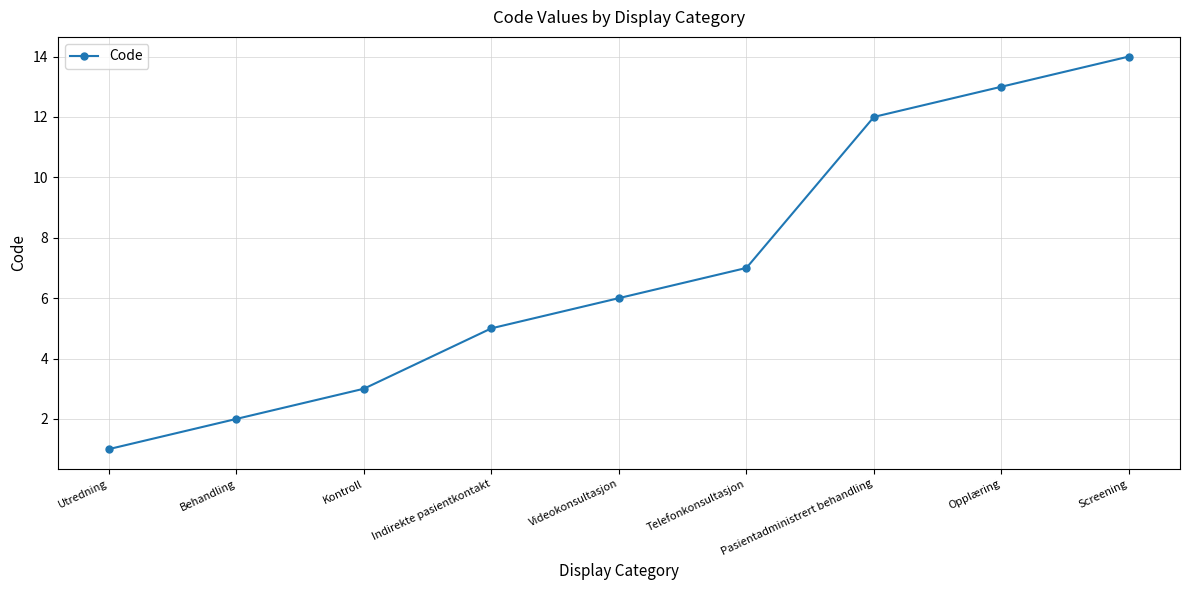

Where is the data nearest to the value 7?

Telefonkonsultasjon